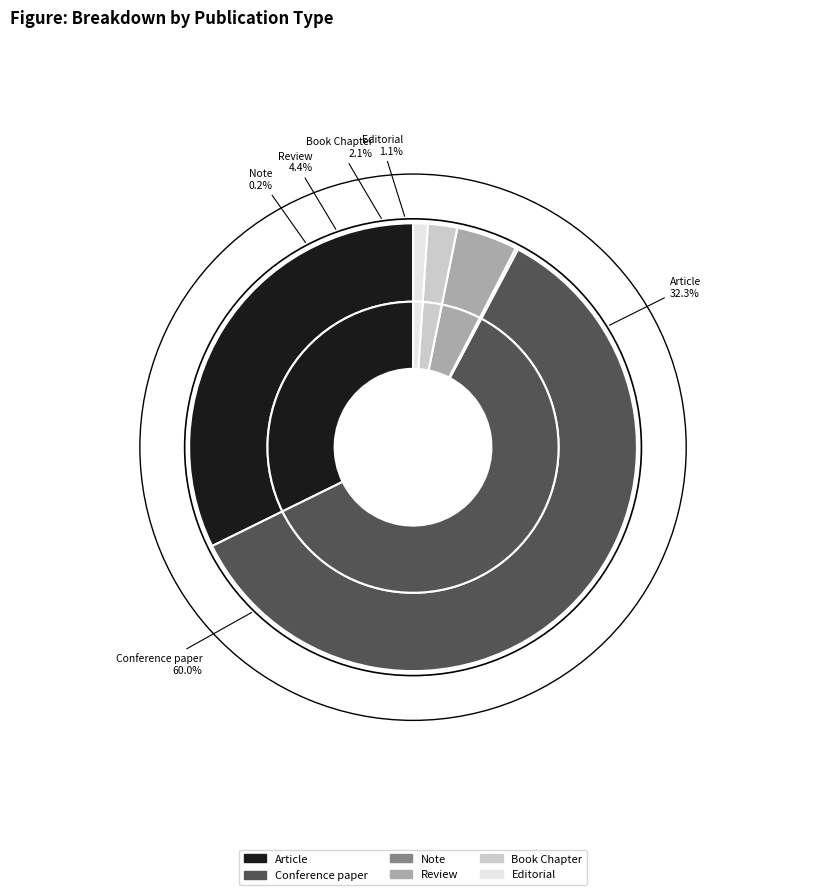

To the nearest percent, what is the difference between the largest and smallest slice percentages?

60%